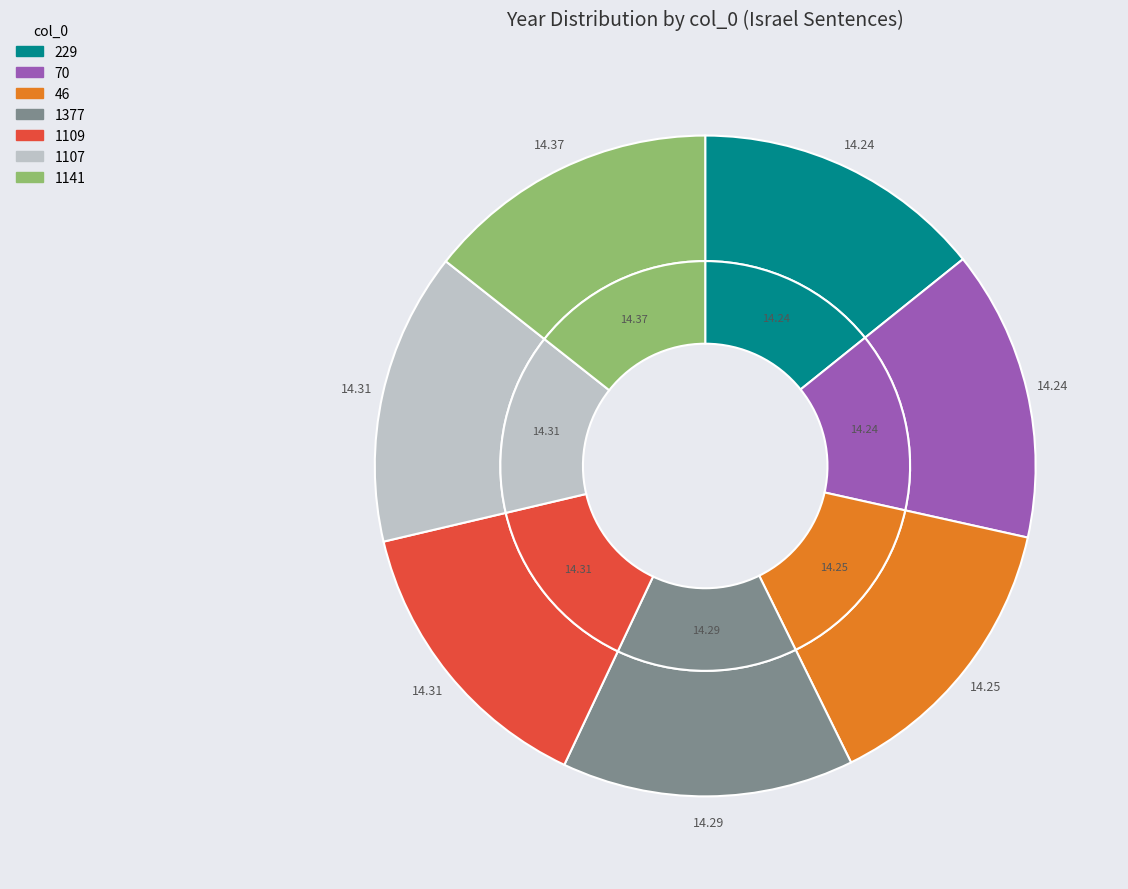

How many segments does this pie chart have?

7